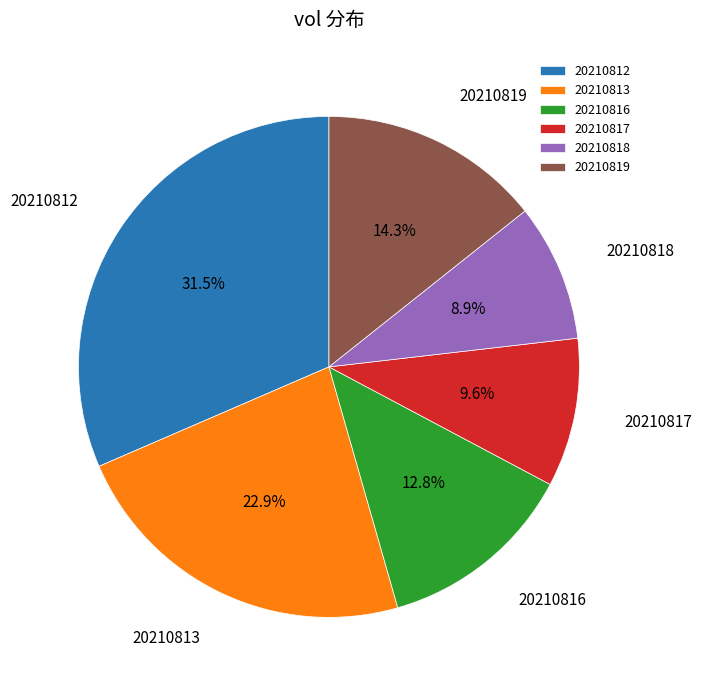

The 20210818 slice represents 3% of the pie. True or false?

False